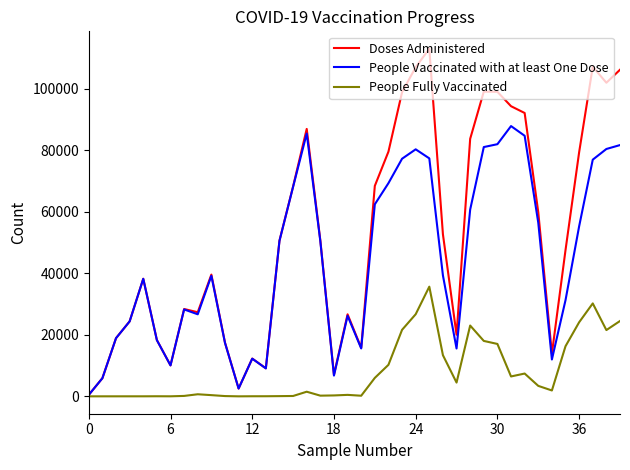

What is the highest value of the Doses Administered series?

113013